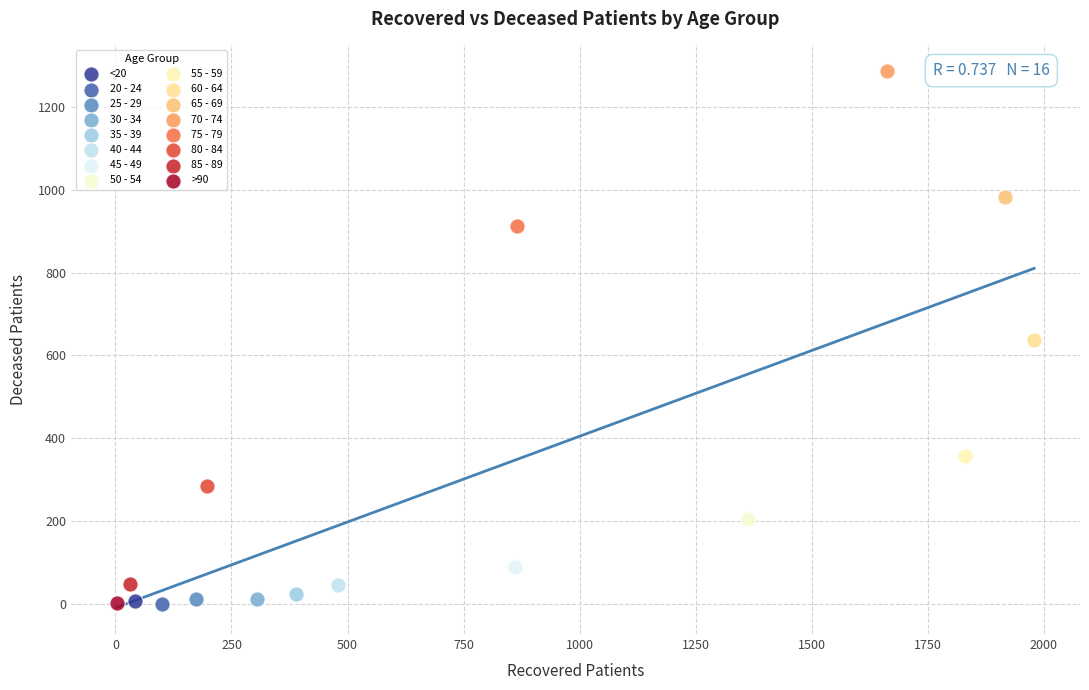

What are all the series names shown in the legend?

<20, 20 - 24, 25 - 29, 30 - 34, 35 - 39, 40 - 44, 45 - 49, 50 - 54, 55 - 59, 60 - 64, 65 - 69, 70 - 74, 75 - 79, 80 - 84, 85 - 89, >90